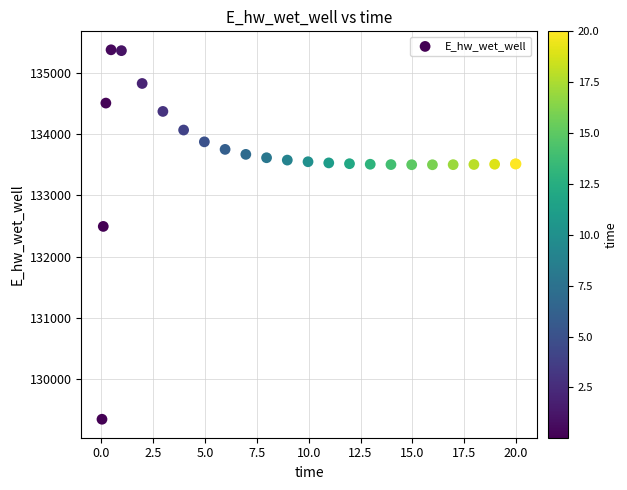

What Y value in the scatter plot is closest to 132358?

132491.4